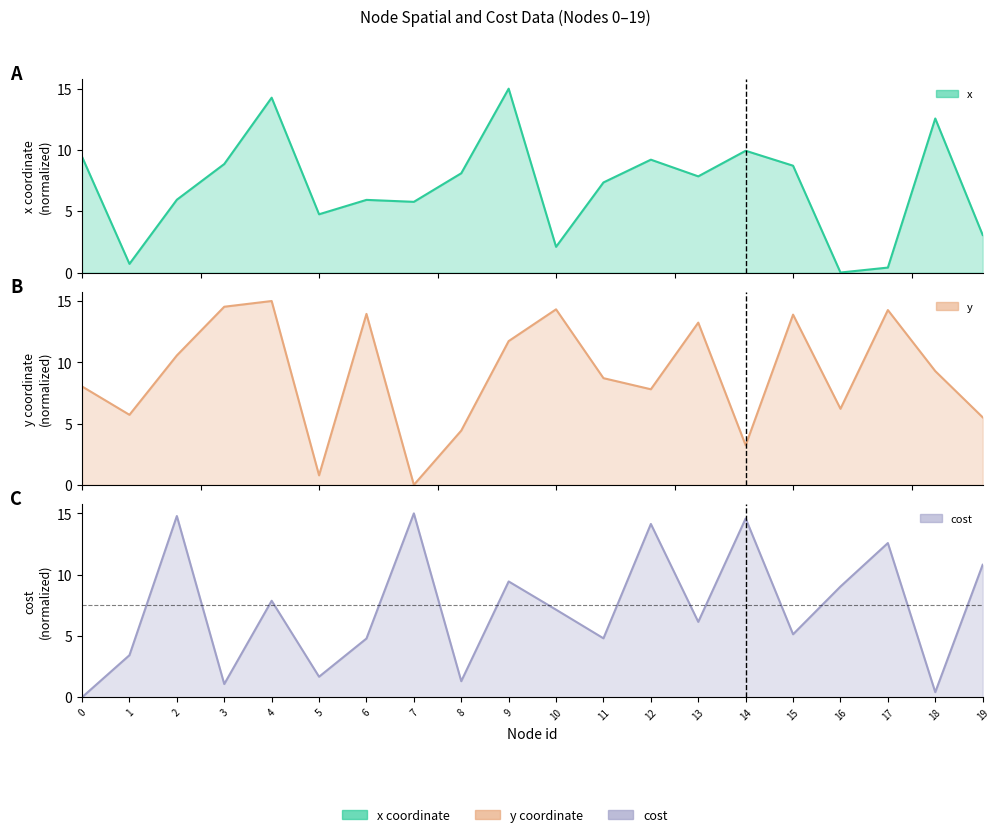

What is the difference between the x values at 15 and 17?

8.3